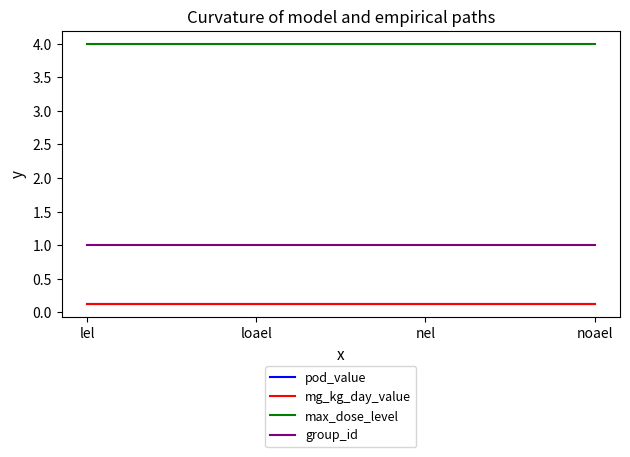

Does the chart have visible grid lines?

No